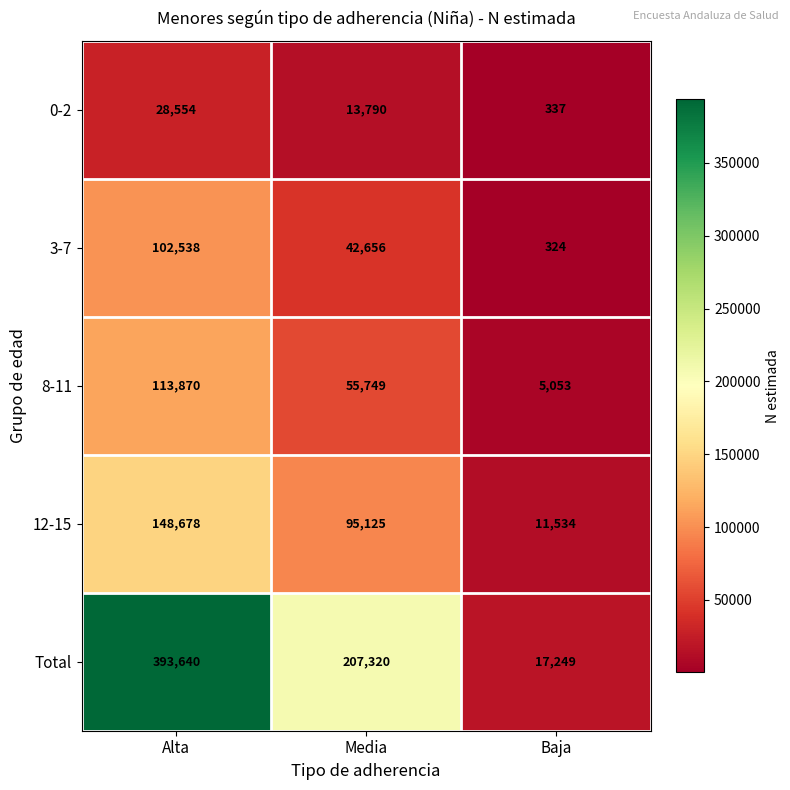

Rank the series at Alta from highest to lowest value.

Total, 12-15, 8-11, 3-7, 0-2